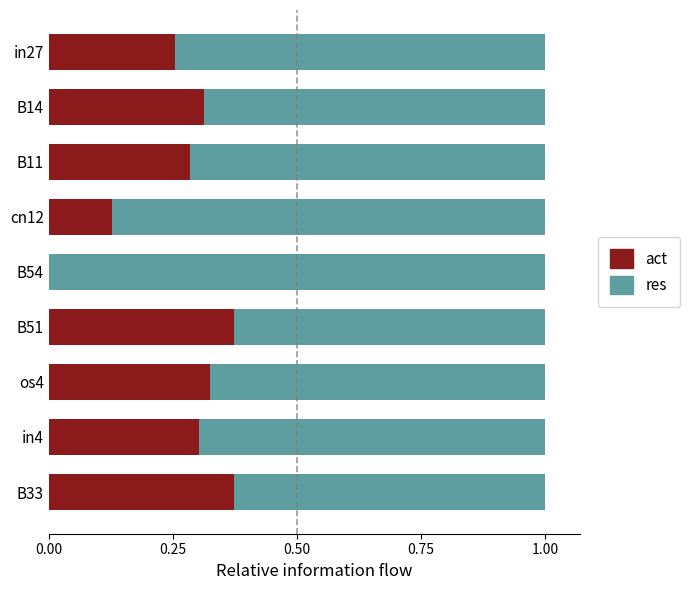

What is the total value across all series at B54?

1.0